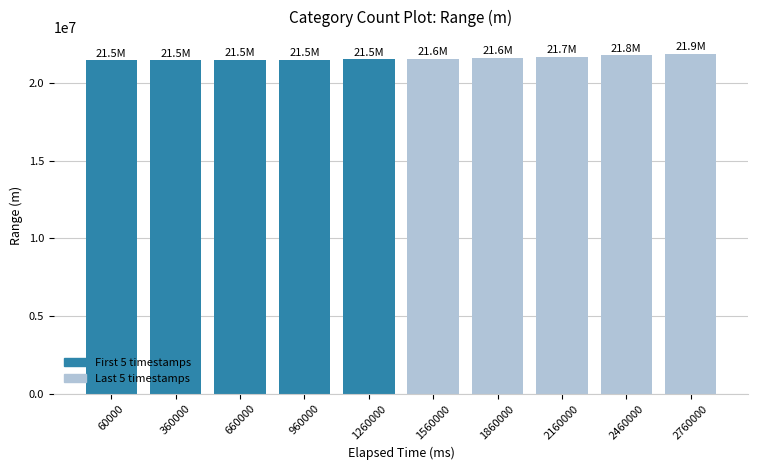

What is the sum of the values at 1860000 and 2760000?

43492037.8